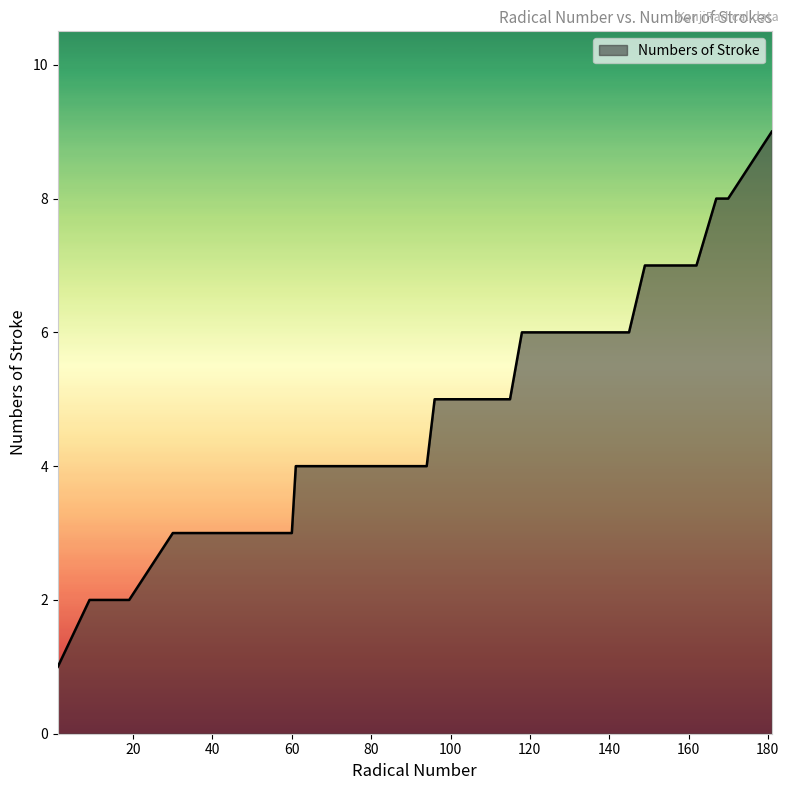

How many values are between 3 and 6?

30